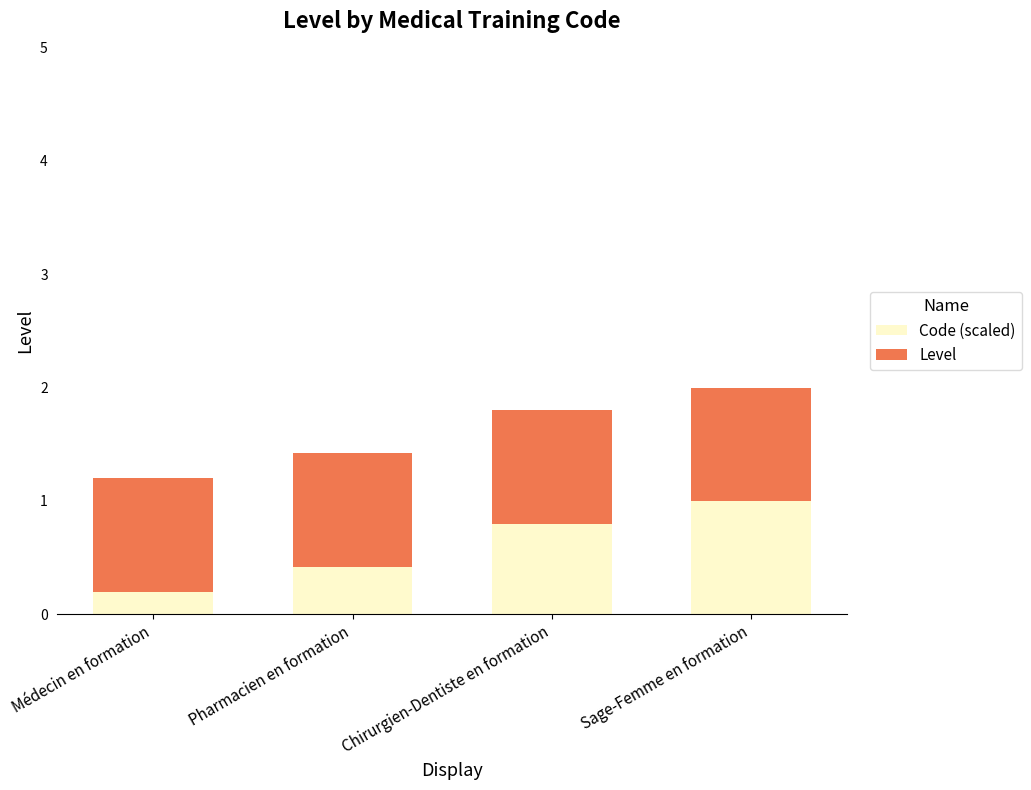

What is the total value across all series at Sage-Femme en formation?

2.0